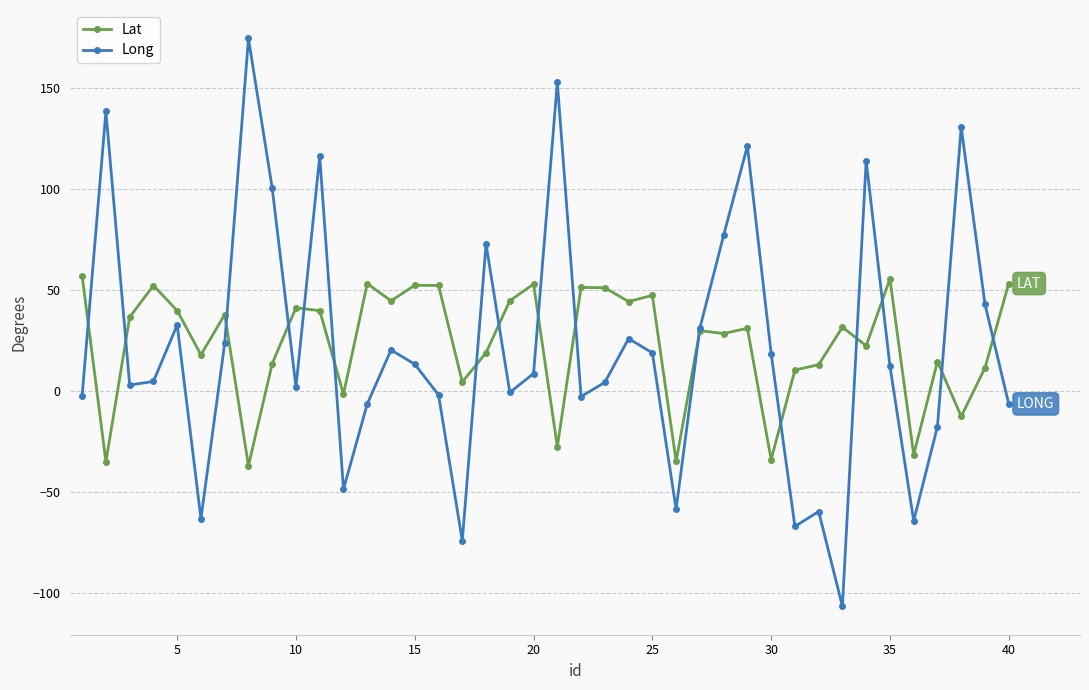

What are all the series names shown in the legend?

Lat, Long